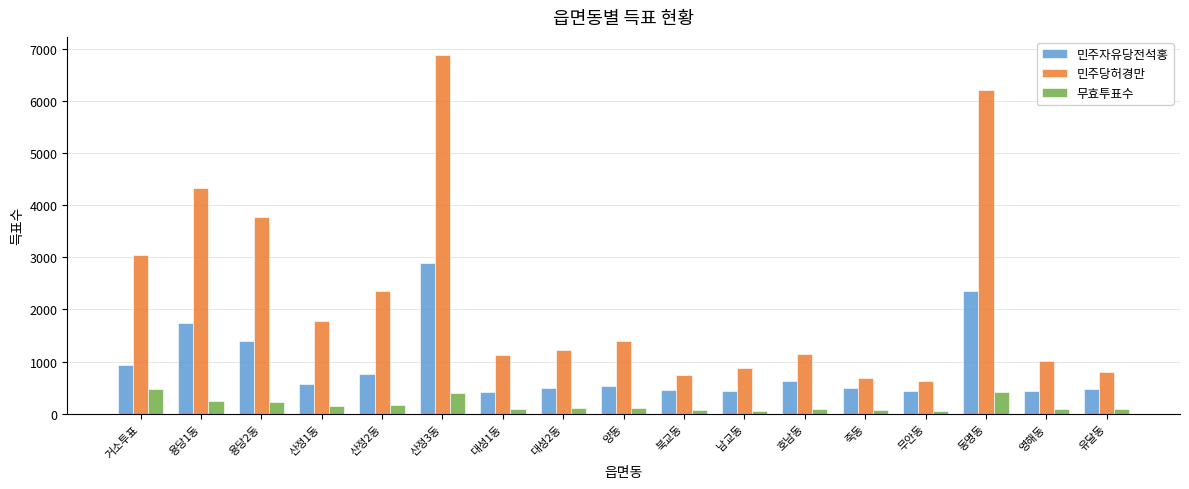

At which category is the sum across all series the highest?

산정3동